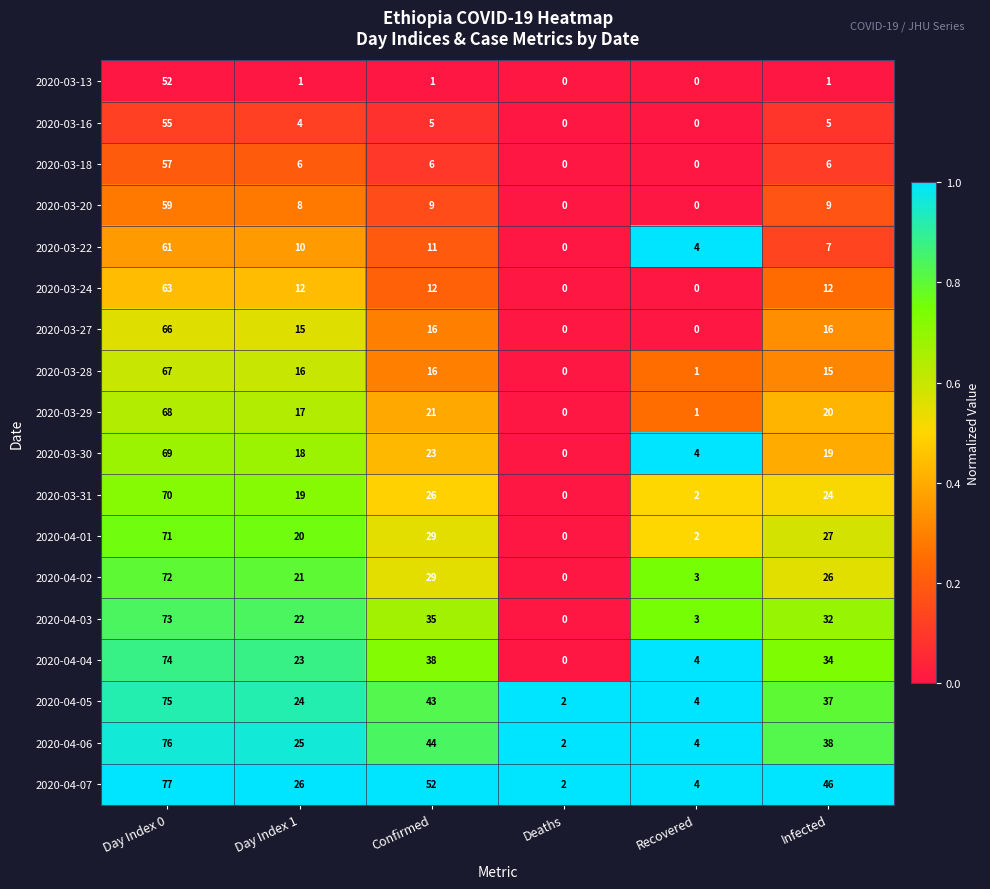

Which series has the largest total across all categories?

2020-04-07